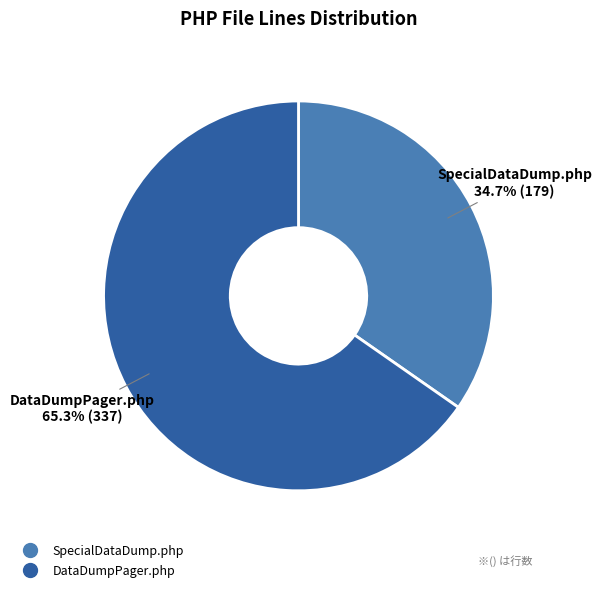

Which category has the smallest portion of the pie?

SpecialDataDump.php